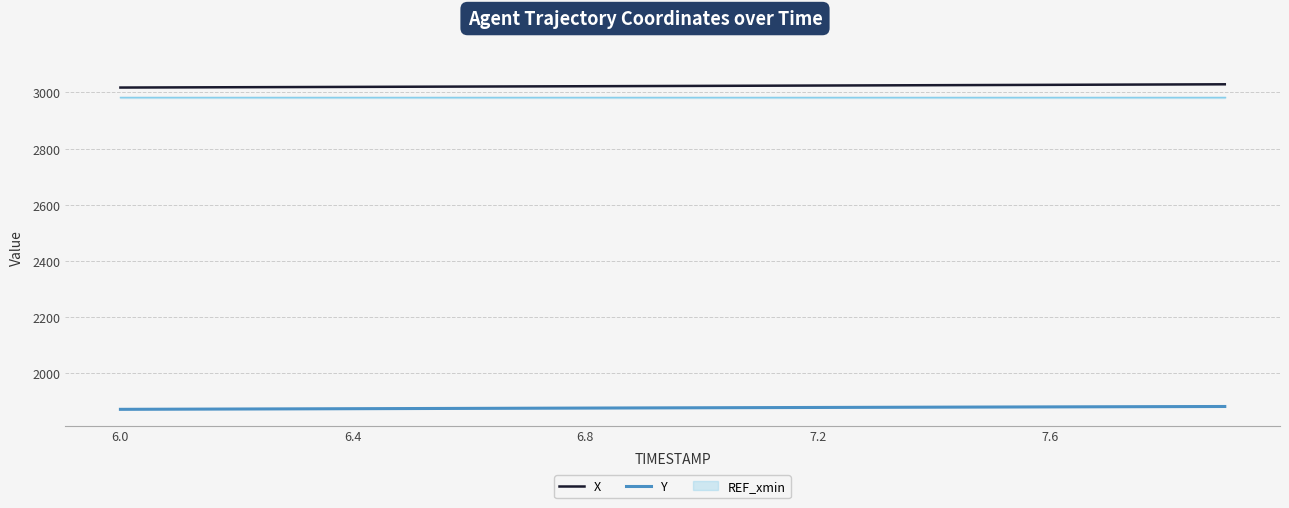

What is the sum of the X values at 9 and 6?

6043.7